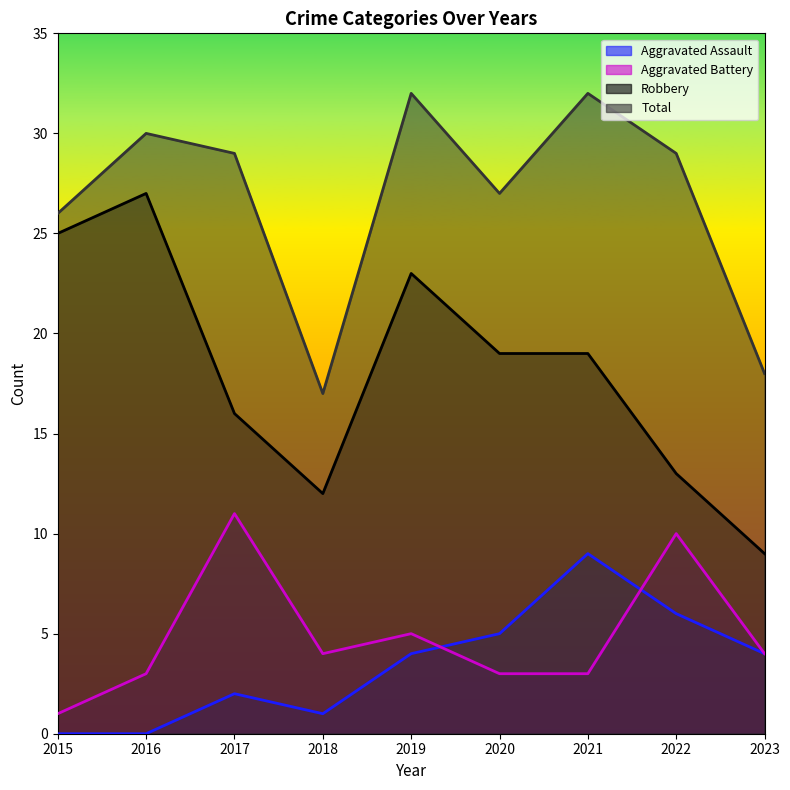

How many values in the Total series exceed 29?

3